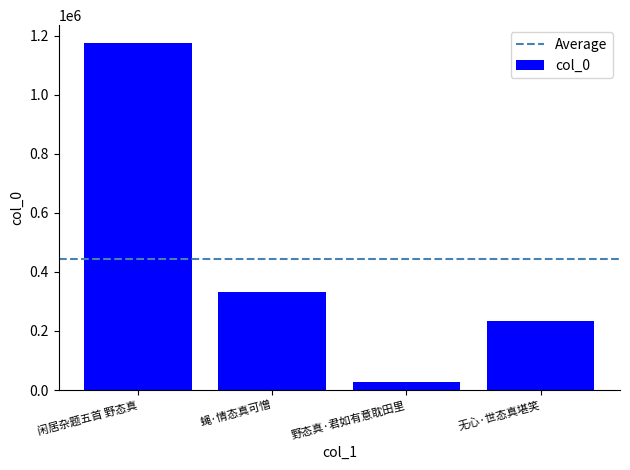

The value at 闲居杂题五首 野态真 is 292094. True or false?

False